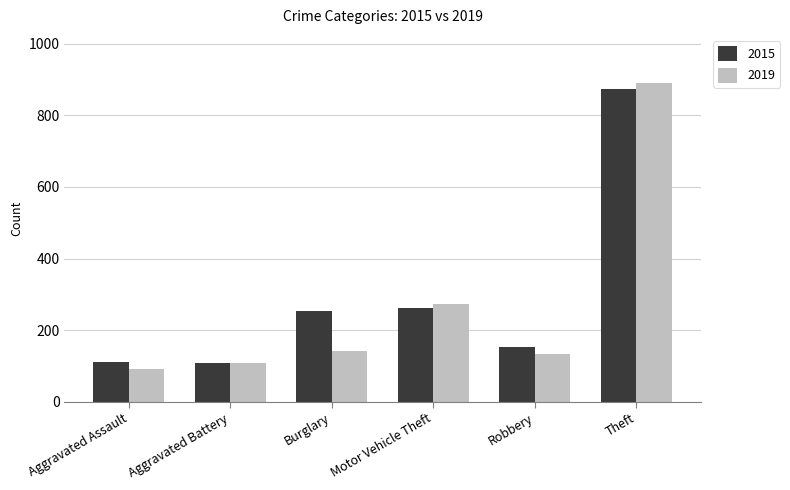

Is it true that 2015 equals 254 at Burglary?

True